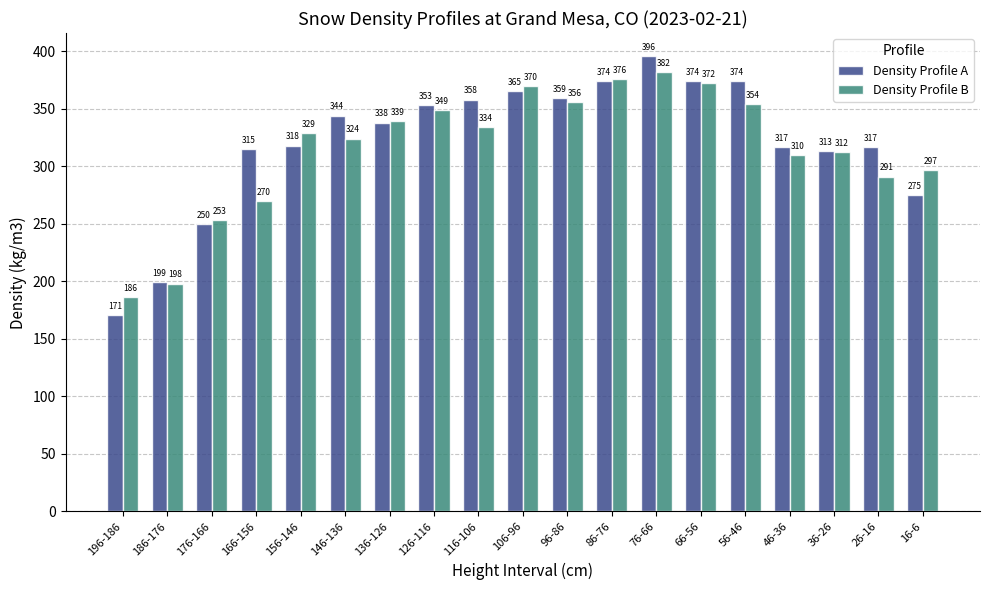

What is the difference between the Density Profile B values at 96-86 and 76-66?

26